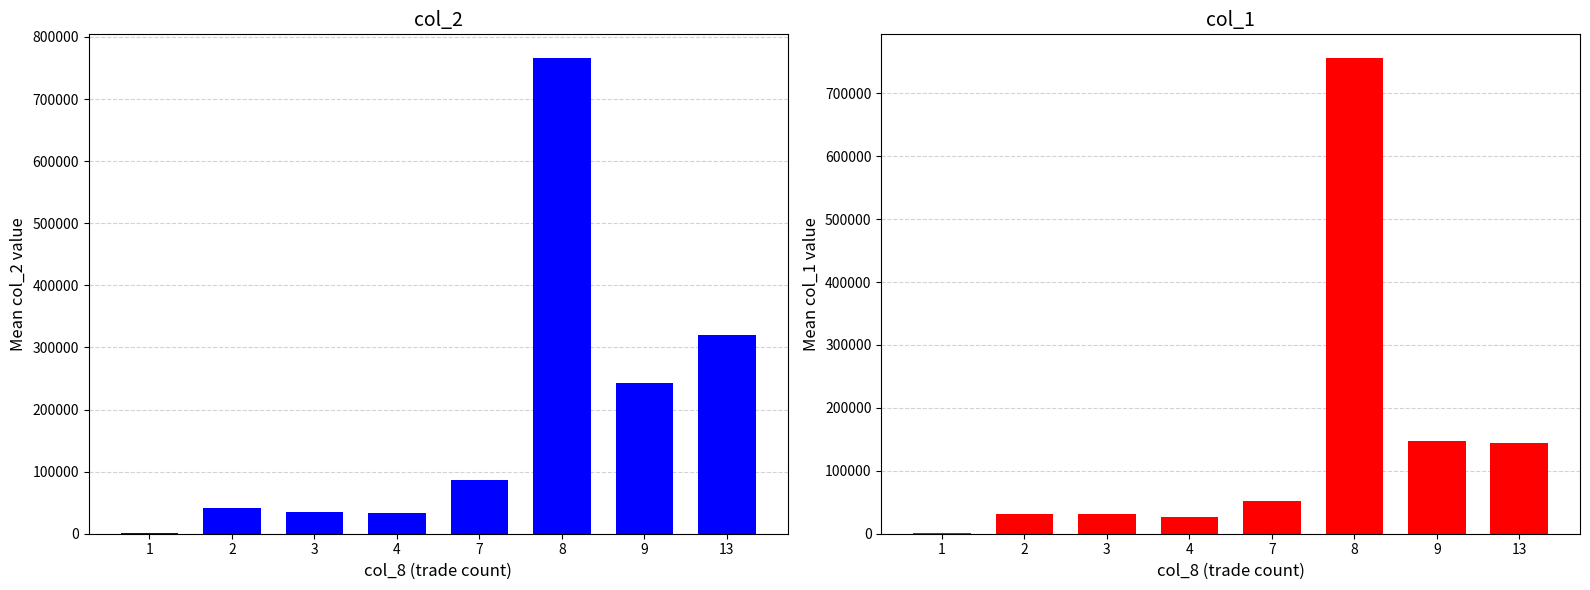

Which series has the largest total across all categories?

col_2